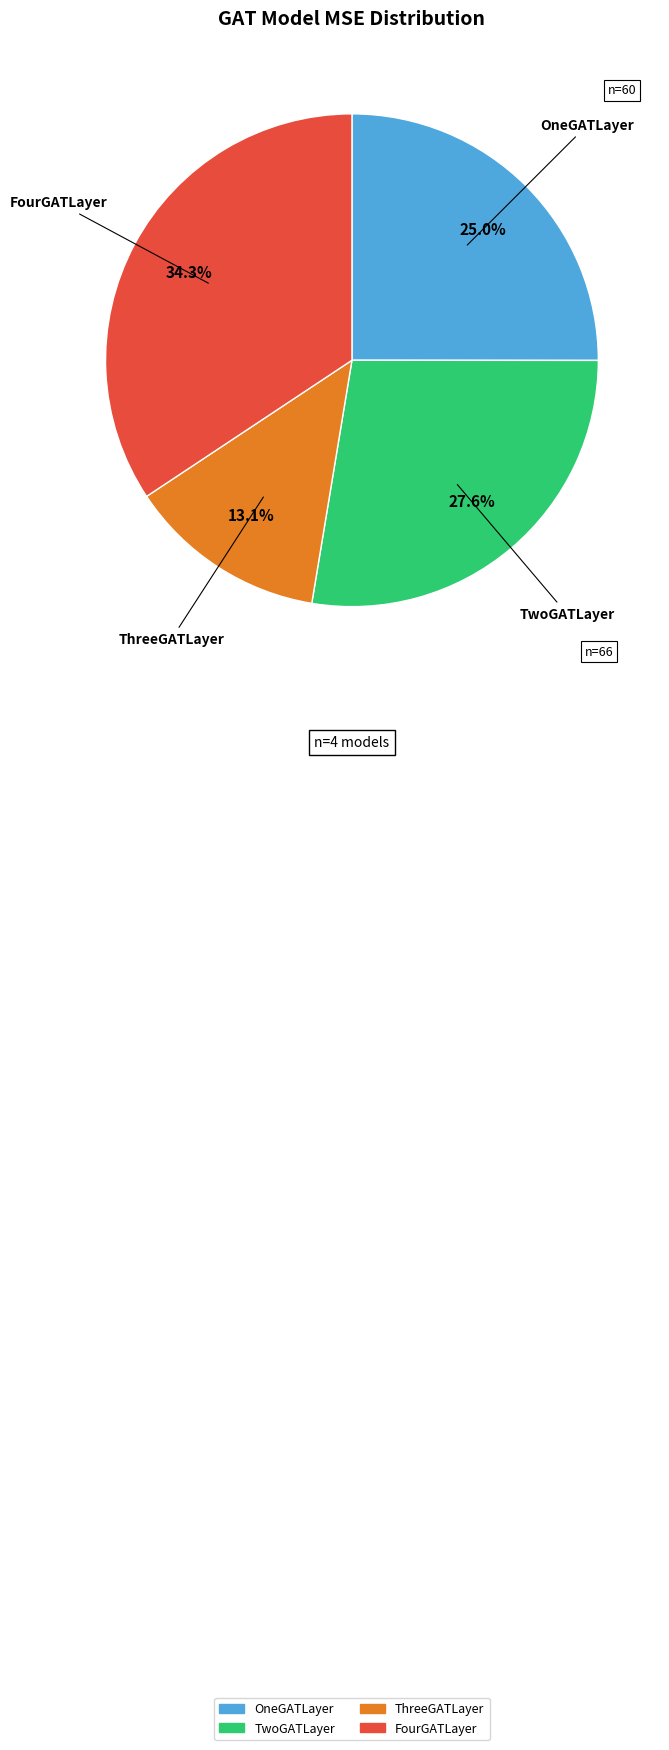

How many slices are in this pie chart?

4